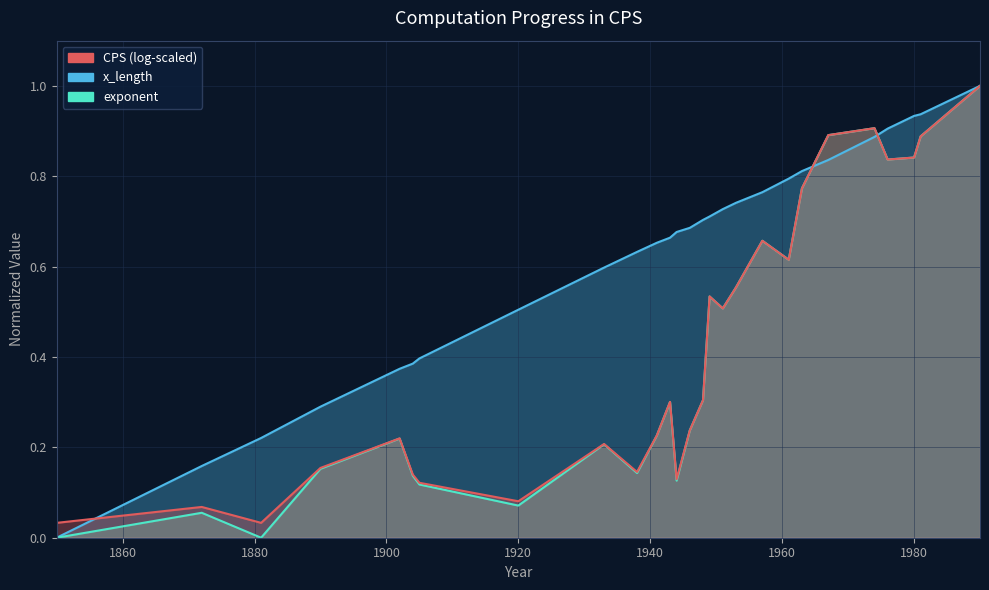

What is the sum of the exponent values at 1946 and 1904?

0.4